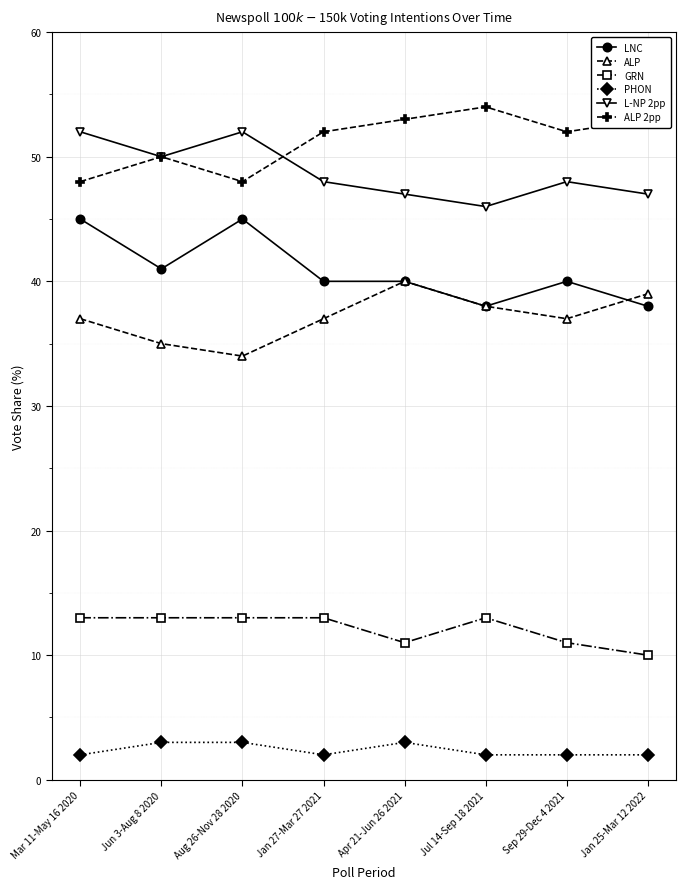

True or false: PHON and ALP intersect in this chart.

False